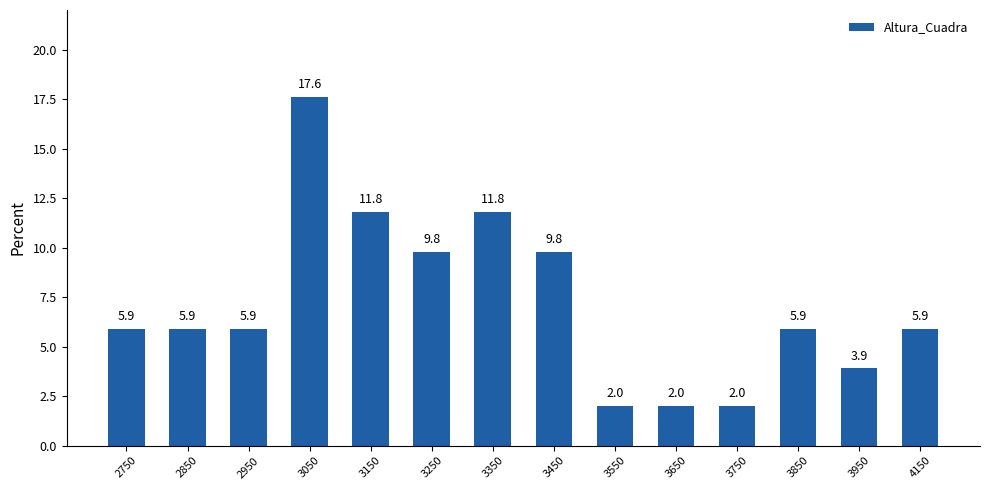

What is the difference between the maximum and minimum values?

15.6